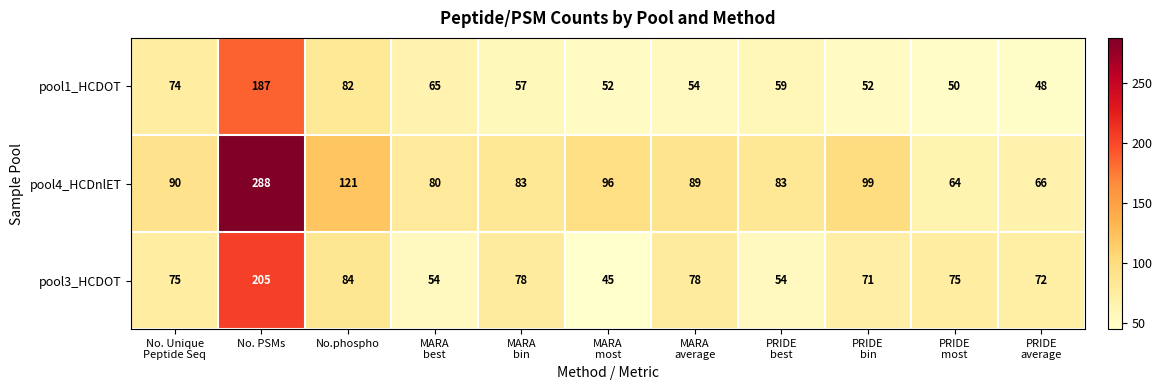

List the series in order of their peak value, highest first.

pool4_HCDnlET, pool3_HCDOT, pool1_HCDOT